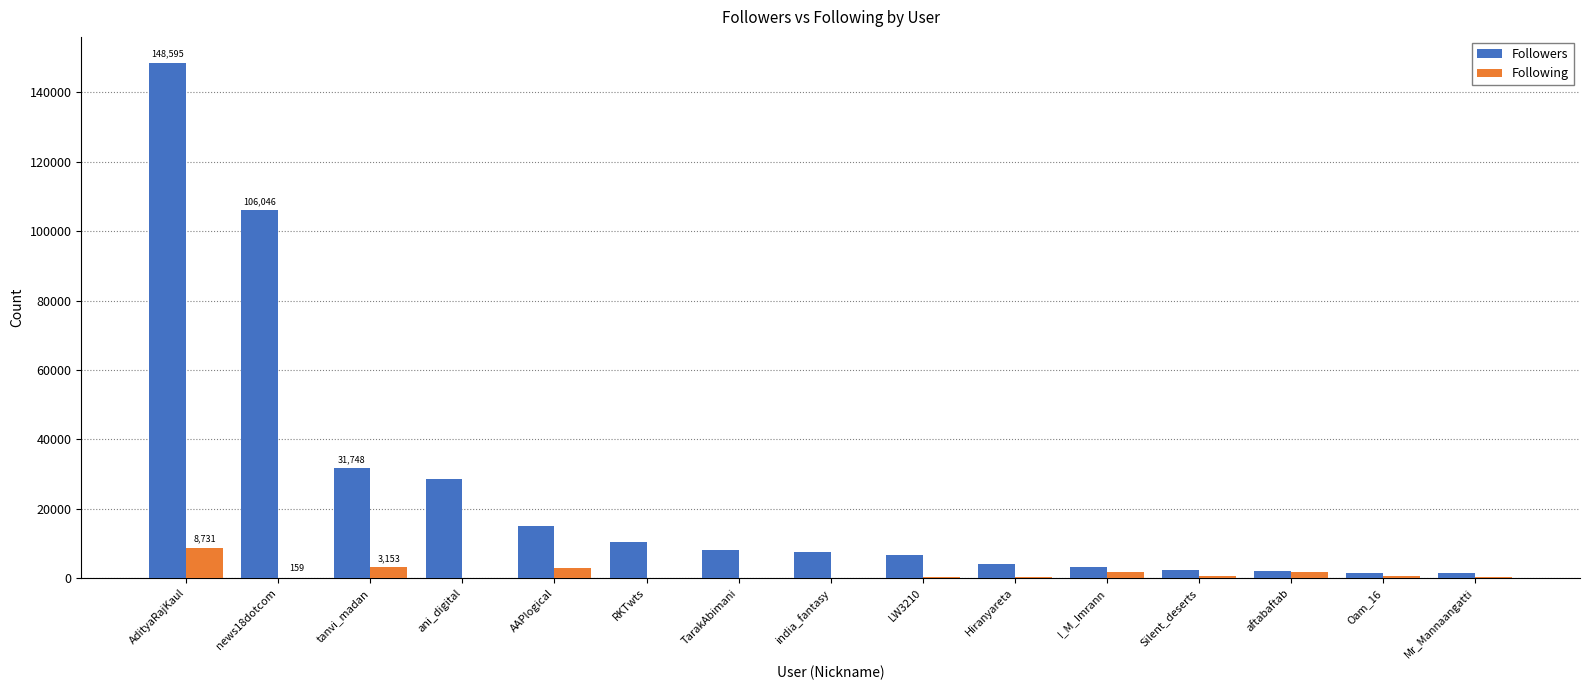

True or false: Followers has a value of 45111 at tanvi_madan.

False